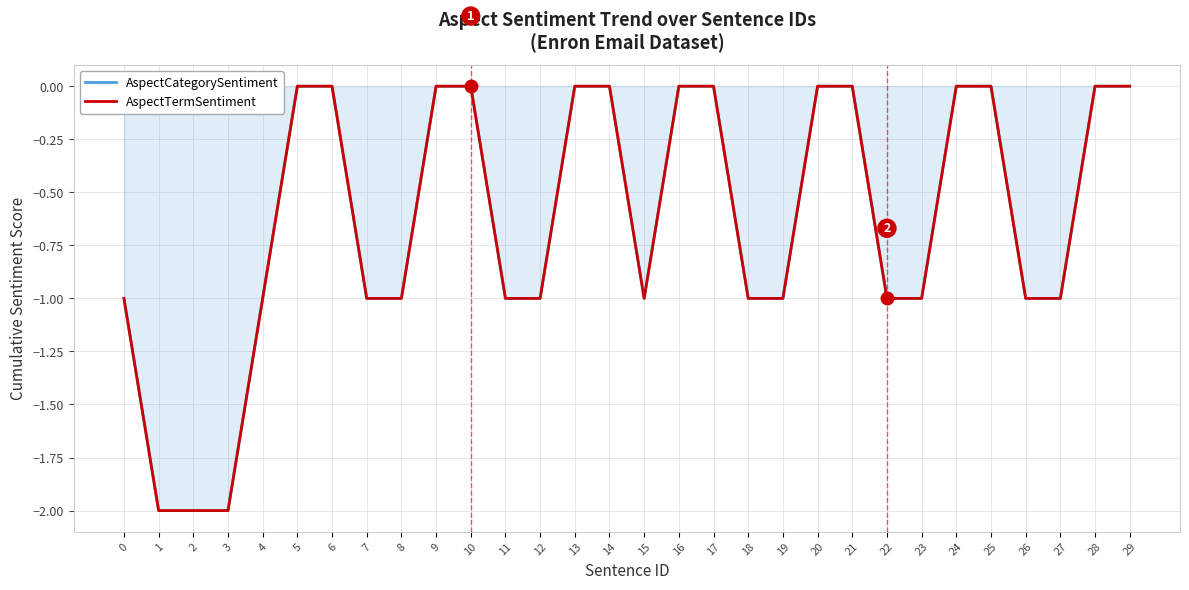

Between 10 and 26, which series saw the biggest shift?

AspectCategorySentiment